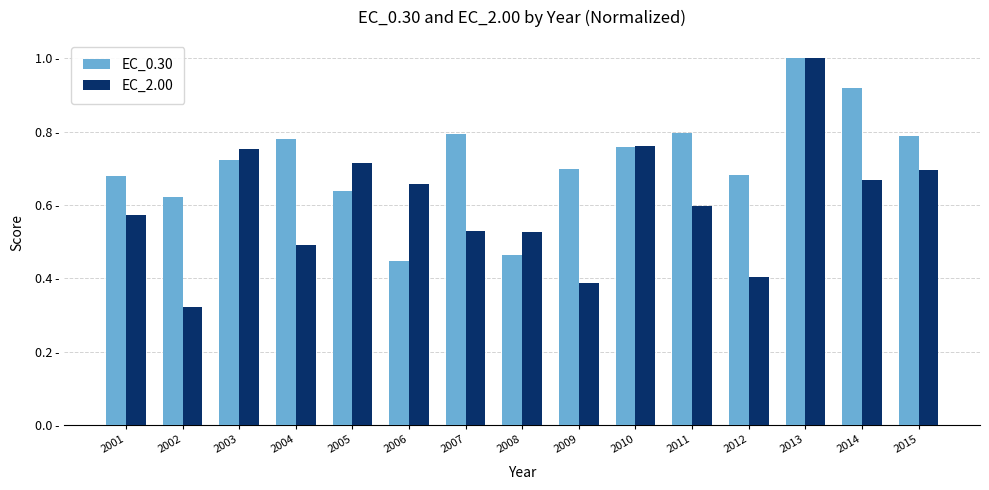

What are all the series names shown in the legend?

EC_0.30, EC_2.00